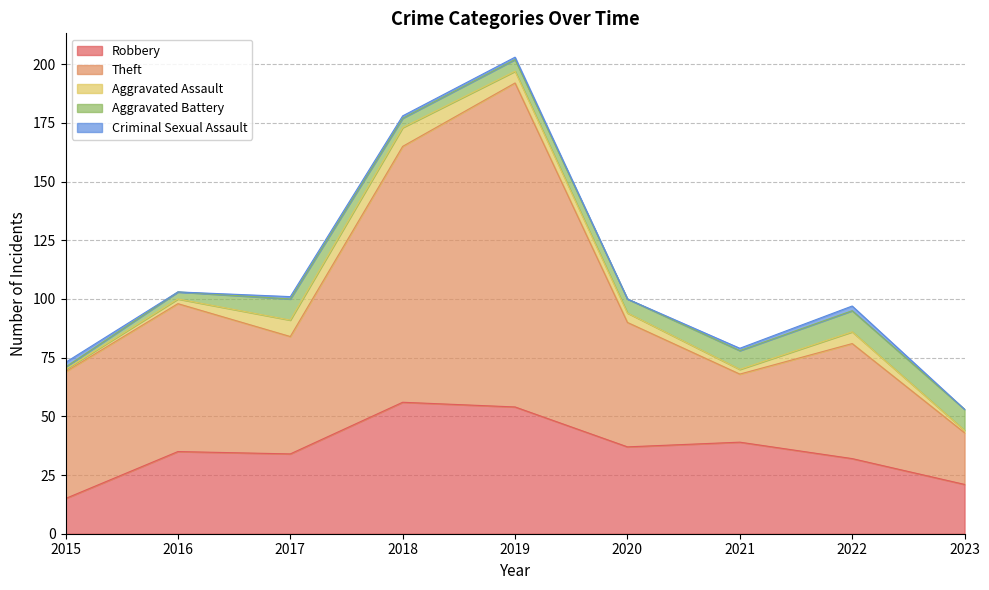

Reading left to right, extract all data points from this chart.

Robbery: 2015=15	2016=35	2017=34	2018=56	2019=54	2020=37	2021=39	2022=32	2023=21
Theft: 2015=54	2016=63	2017=50	2018=109	2019=138	2020=53	2021=29	2022=49	2023=22
Aggravated Assault: 2015=1	2016=2	2017=7	2018=8	2019=5	2020=4	2021=2	2022=5	2023=1
Aggravated Battery: 2015=1	2016=3	2017=9	2018=4	2019=5	2020=6	2021=8	2022=9	2023=9
Criminal Sexual Assault: 2015=2	2016=0	2017=1	2018=1	2019=1	2020=0	2021=1	2022=2	2023=0